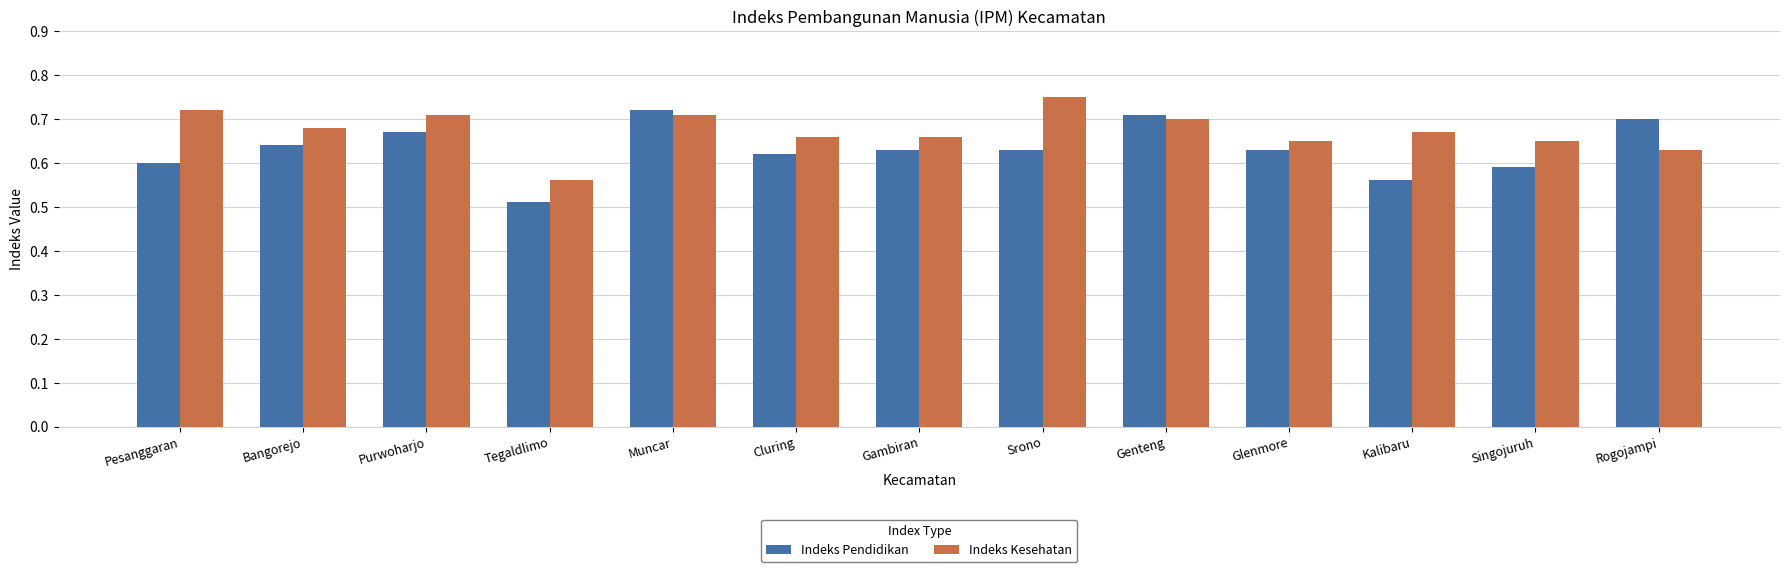

At which label does Indeks Pendidikan reach its minimum?

Tegaldlimo